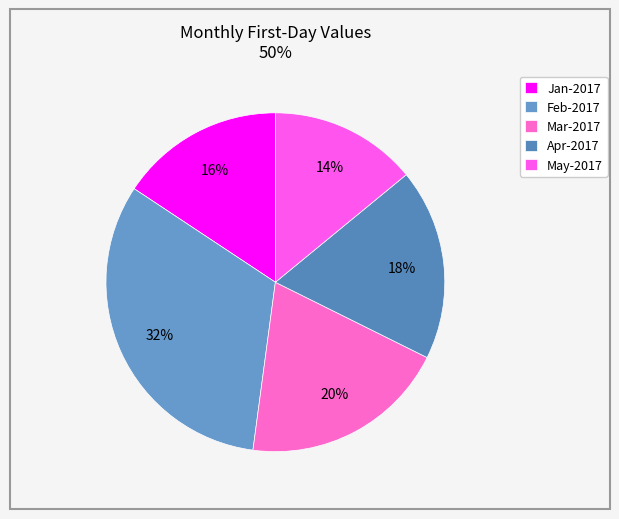

Which has a higher value, Jan-2017 or May-2017?

Jan-2017